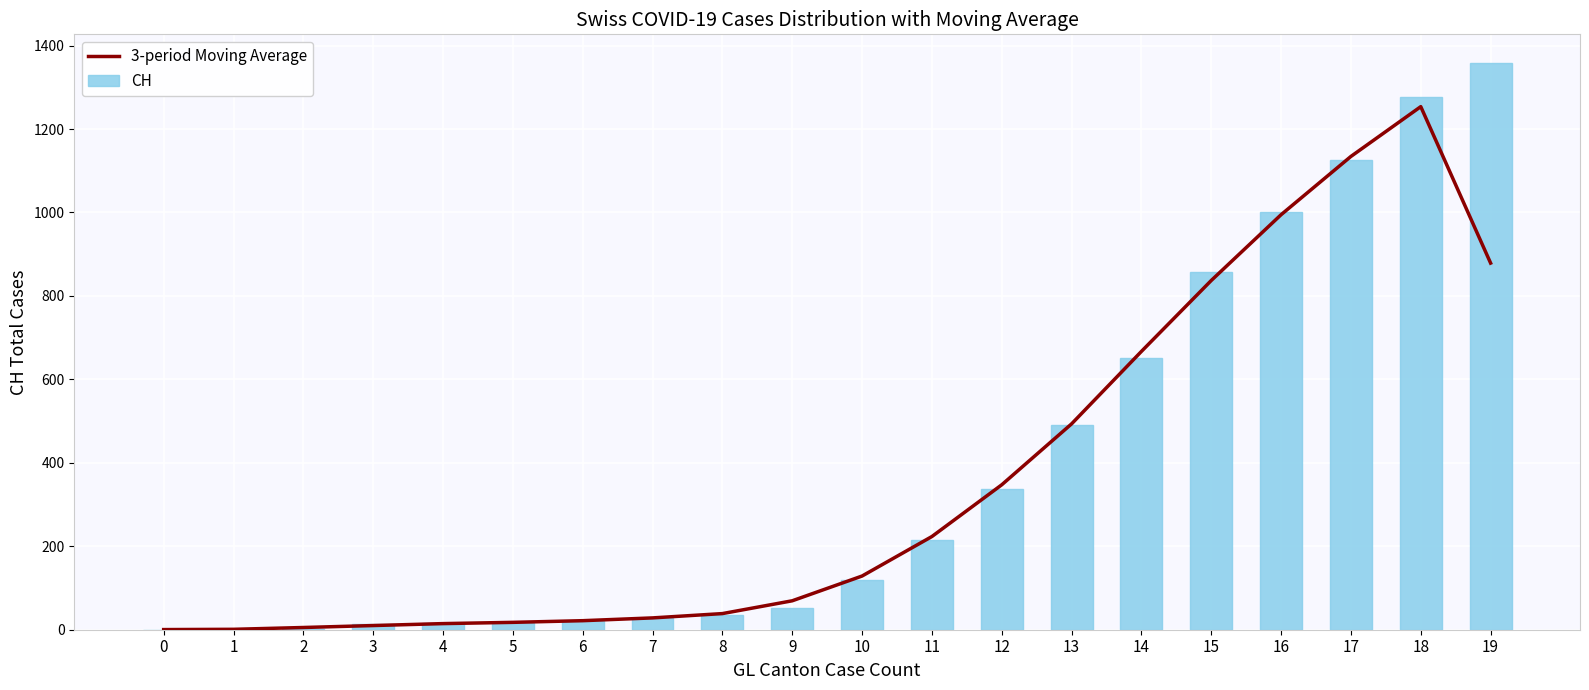

What is the value of the CH bar at the 15th from the left?

652.0